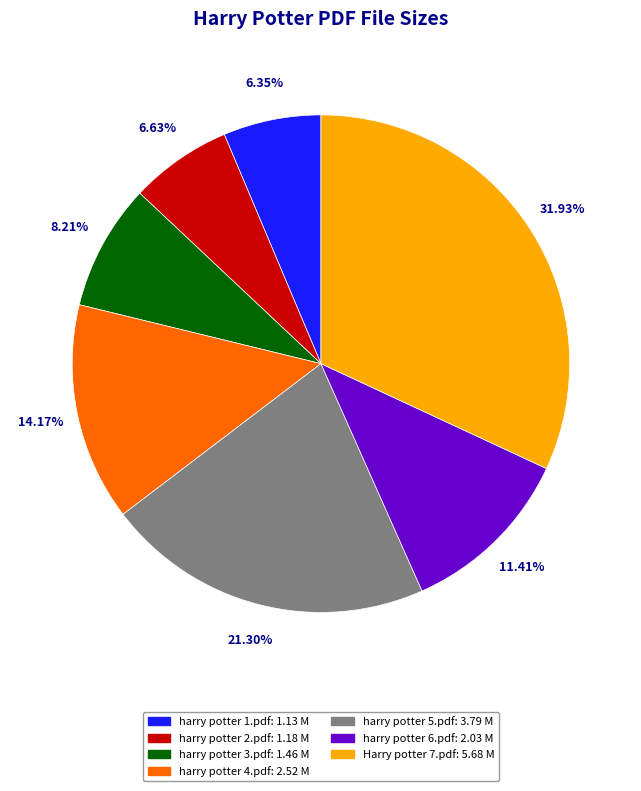

How many segments does this pie chart have?

7